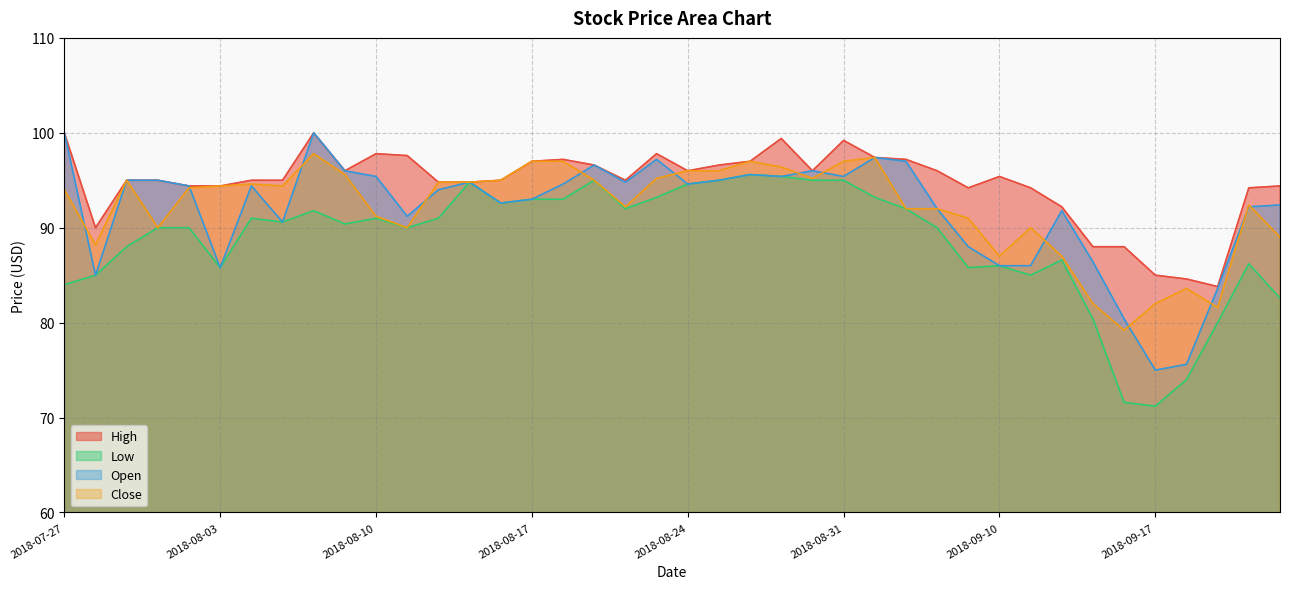

What is the value of the Open point at the 16th from the left?

93.0